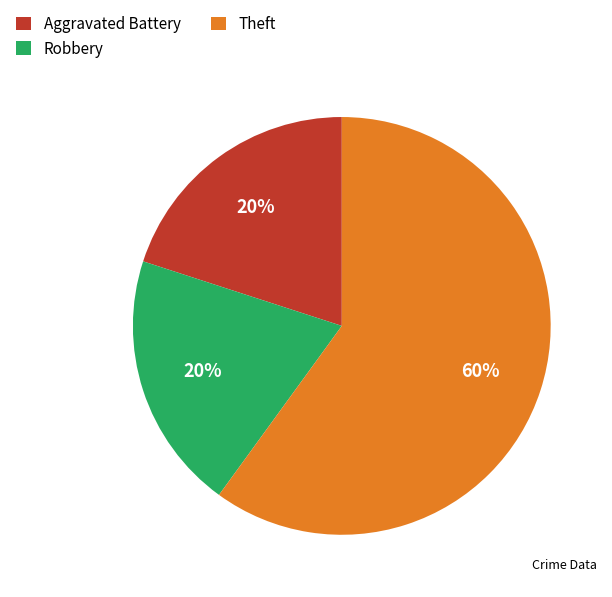

True or false: Aggravated Battery accounts for 28% of the total.

False